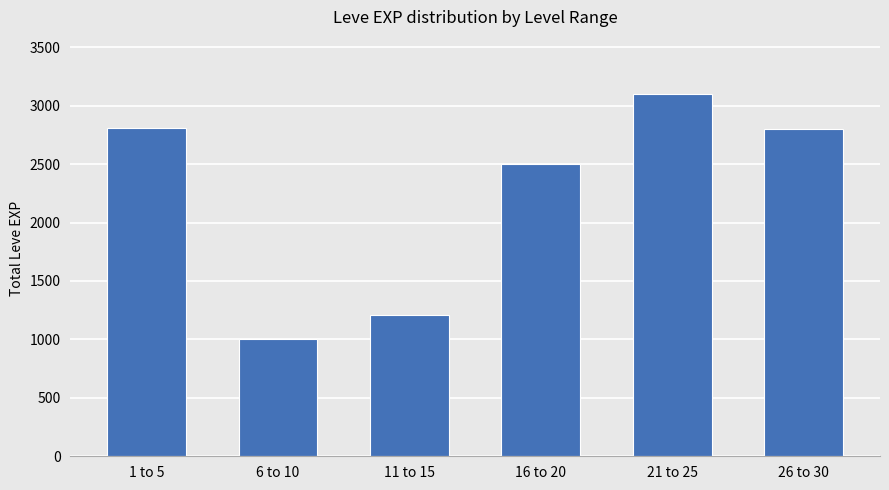

What is the sum of all values?

13424